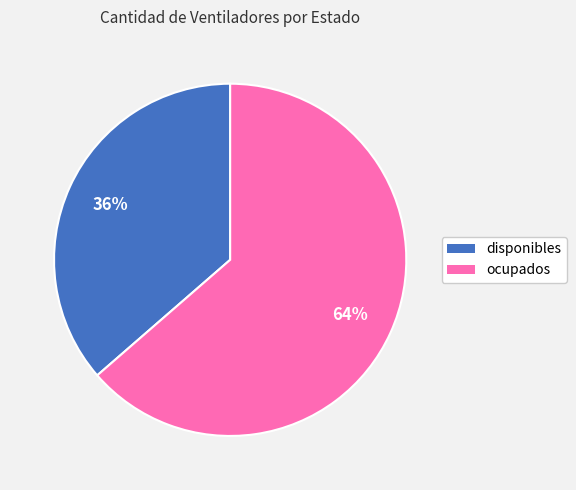

To the nearest percent, what percentage of the pie is disponibles?

36%